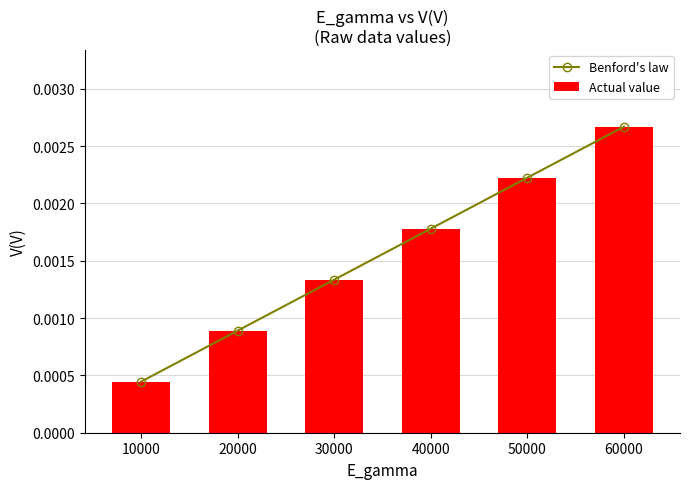

Is it true that Benford's law equals 0.0 at 30000?

True